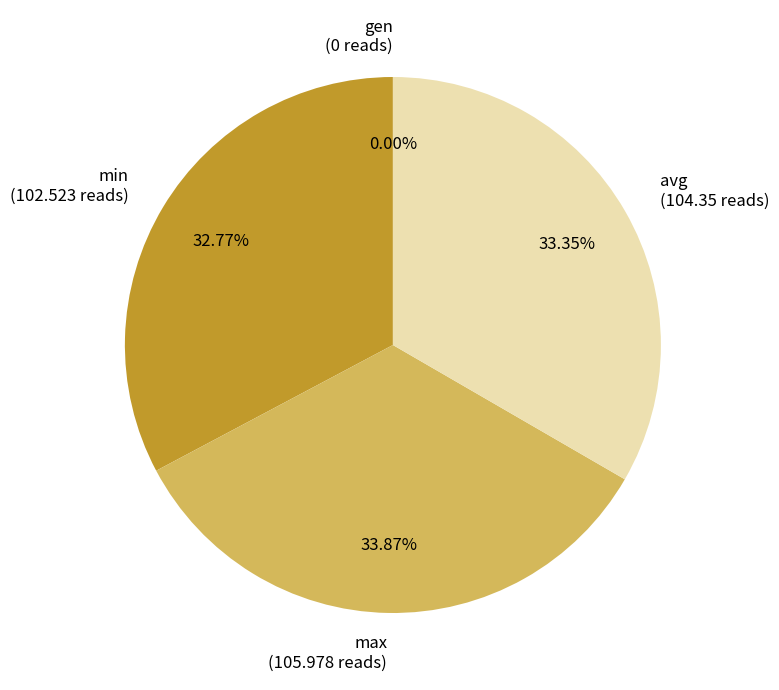

True or false: max accounts for 34% of the total.

True